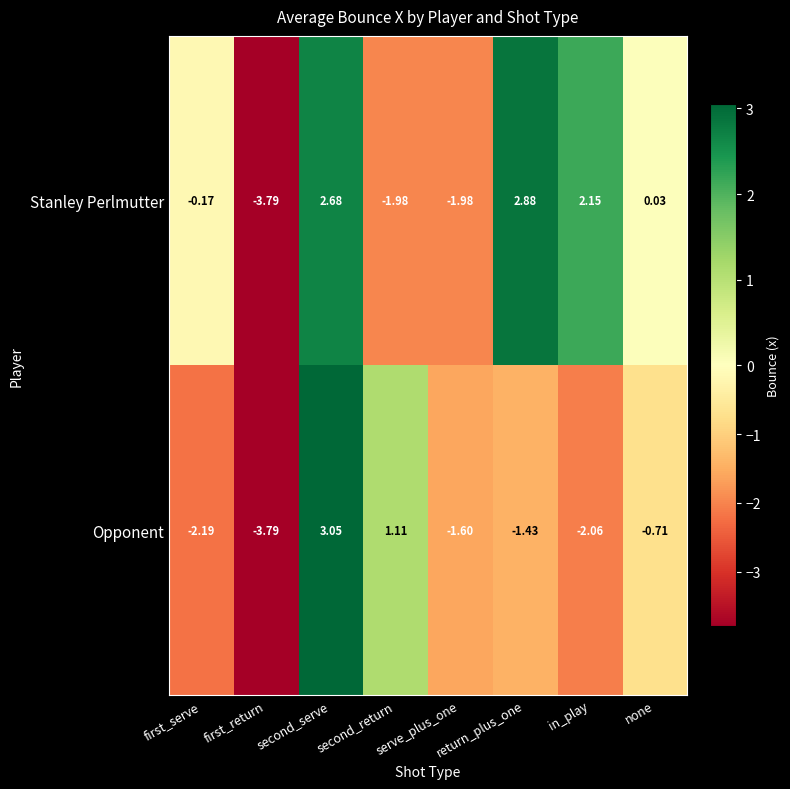

Which series has the largest range (max minus min)?

Opponent